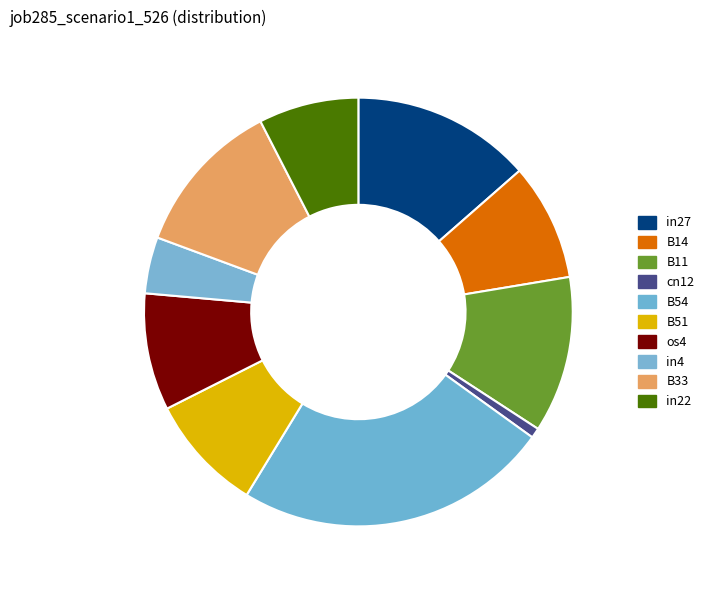

Between B33 and in4, which is larger?

B33